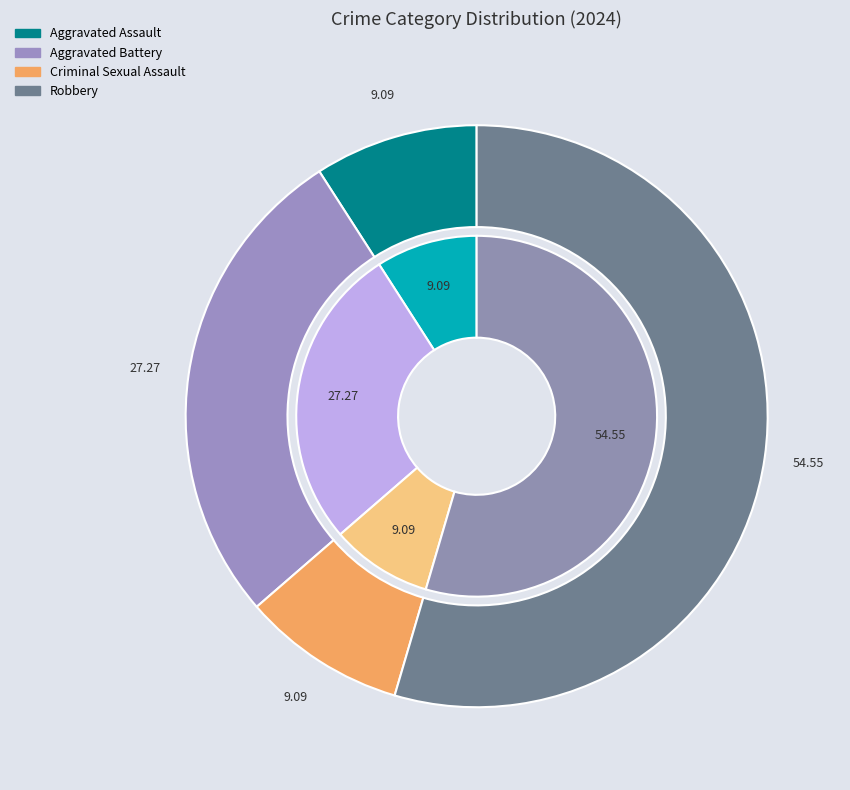

Does Robbery represent more than half of the total?

Yes